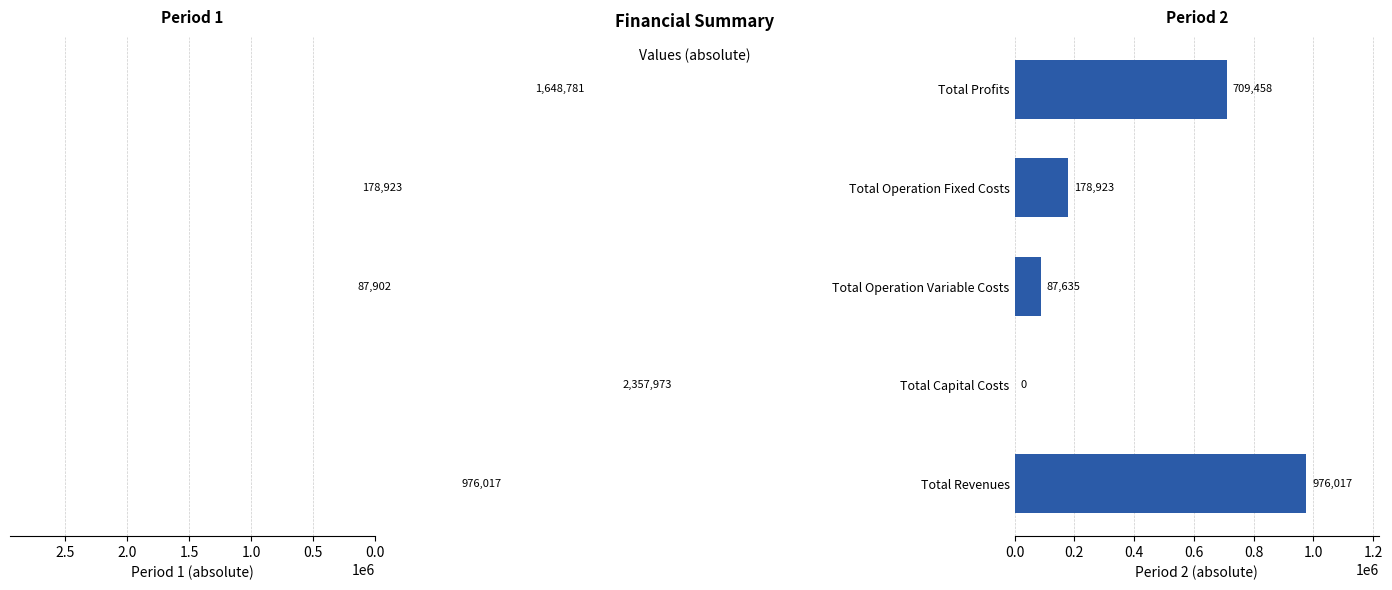

At 0.0, list the series in order from smallest to largest.

Period 1, Period 2